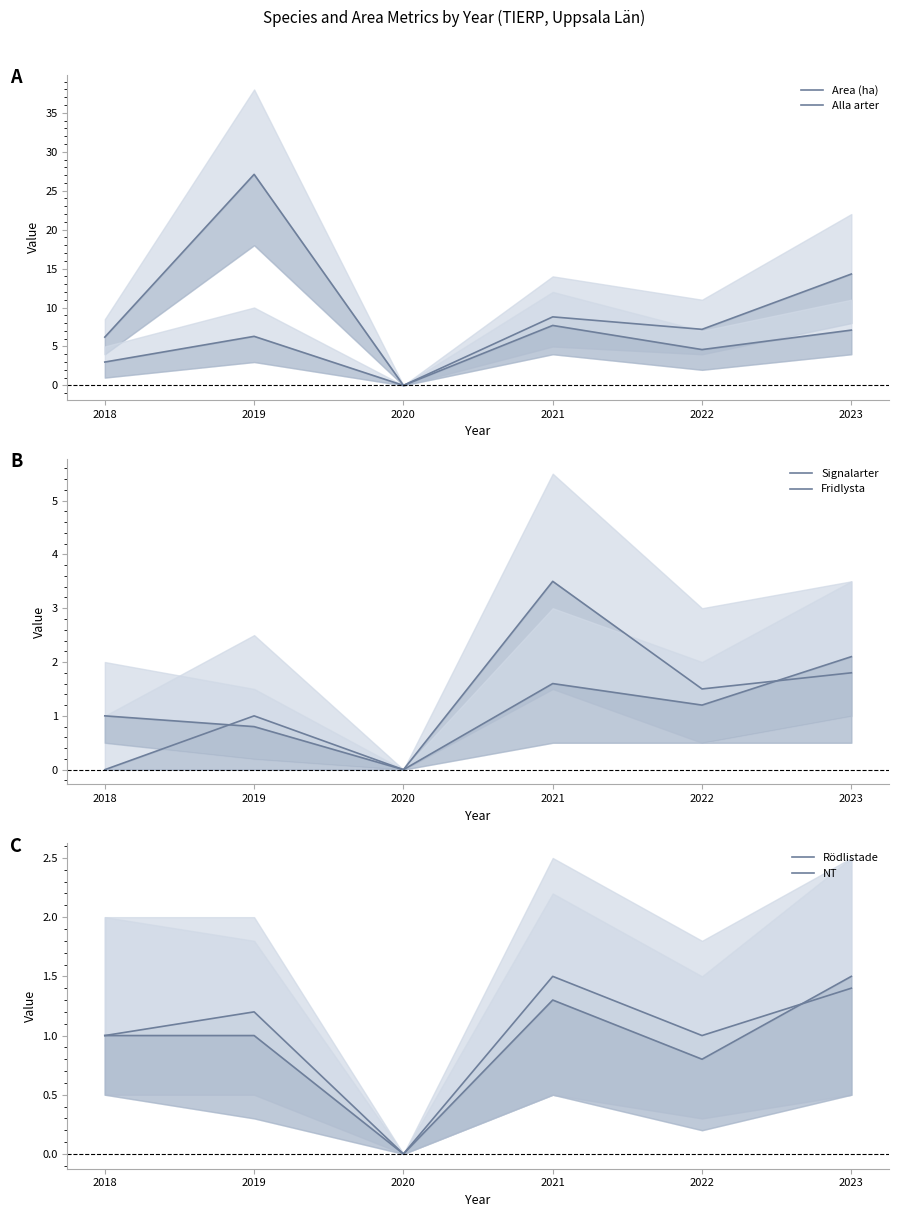

True or false: Signalarter has more than 2 points higher than both neighbors.

False